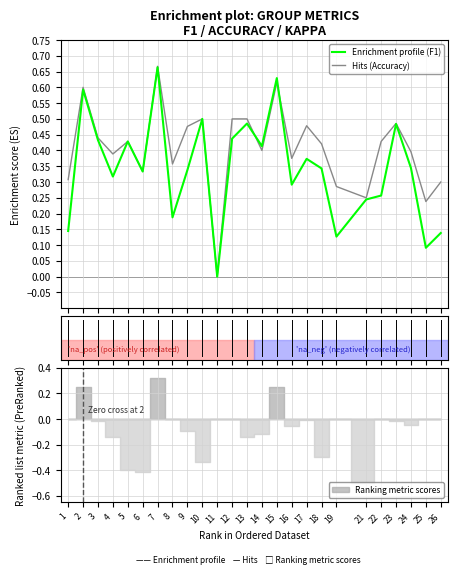

What is the sum of the Hits (Accuracy) values at 18 and 8?

0.8